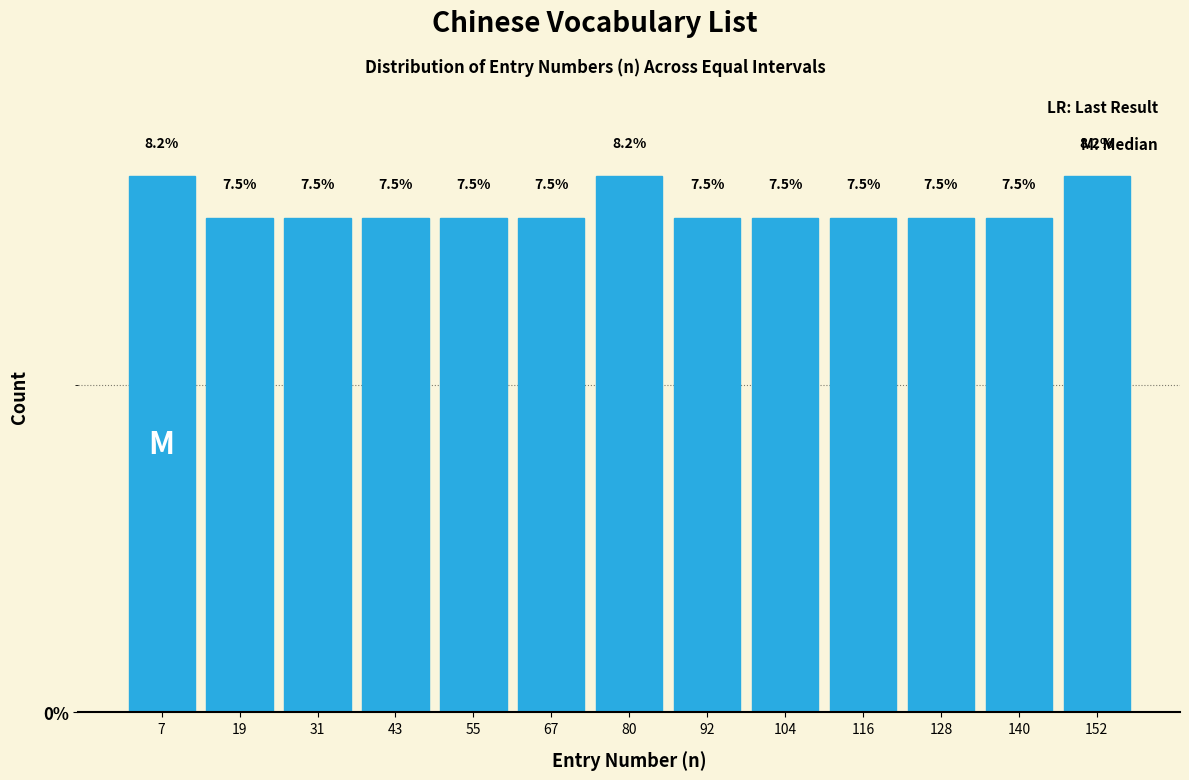

How tall is the bar that spans 74 to 86 on the x-axis? The bar edges are not printed on the chart, so give them approximately, as read against the axis.

8.2